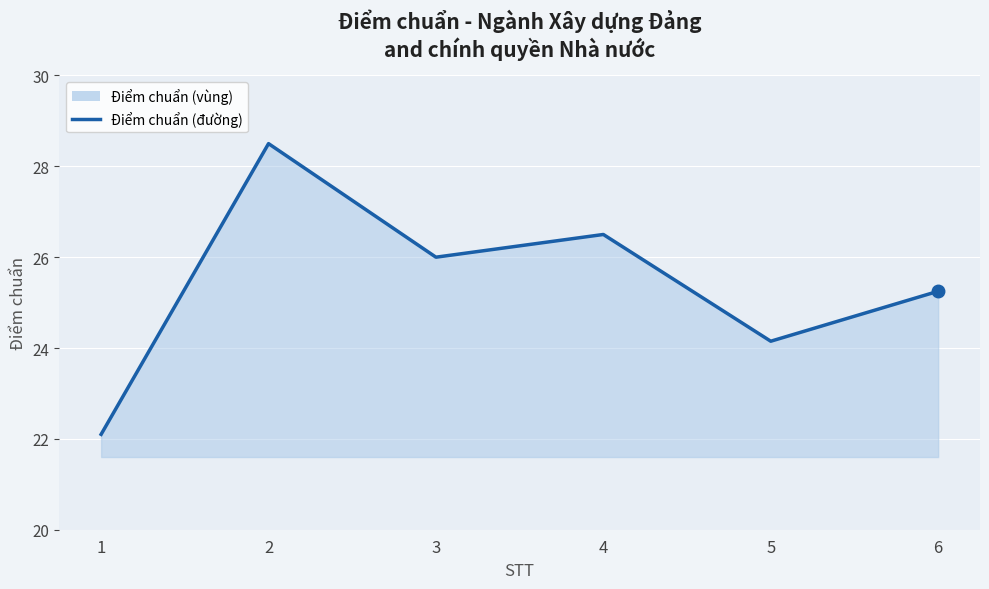

At which label is the value closest to 25?

6